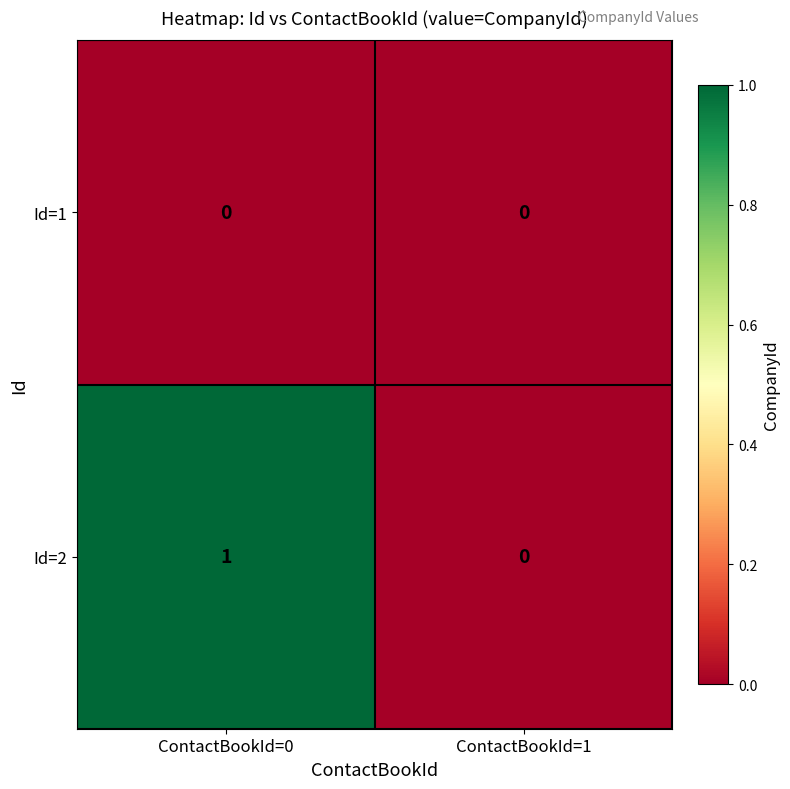

Which series has the widest spread of values?

Id=2